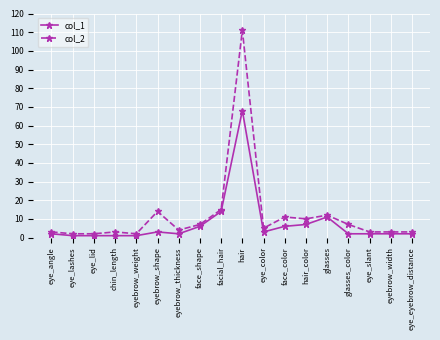

How many series are shown in this chart?

2